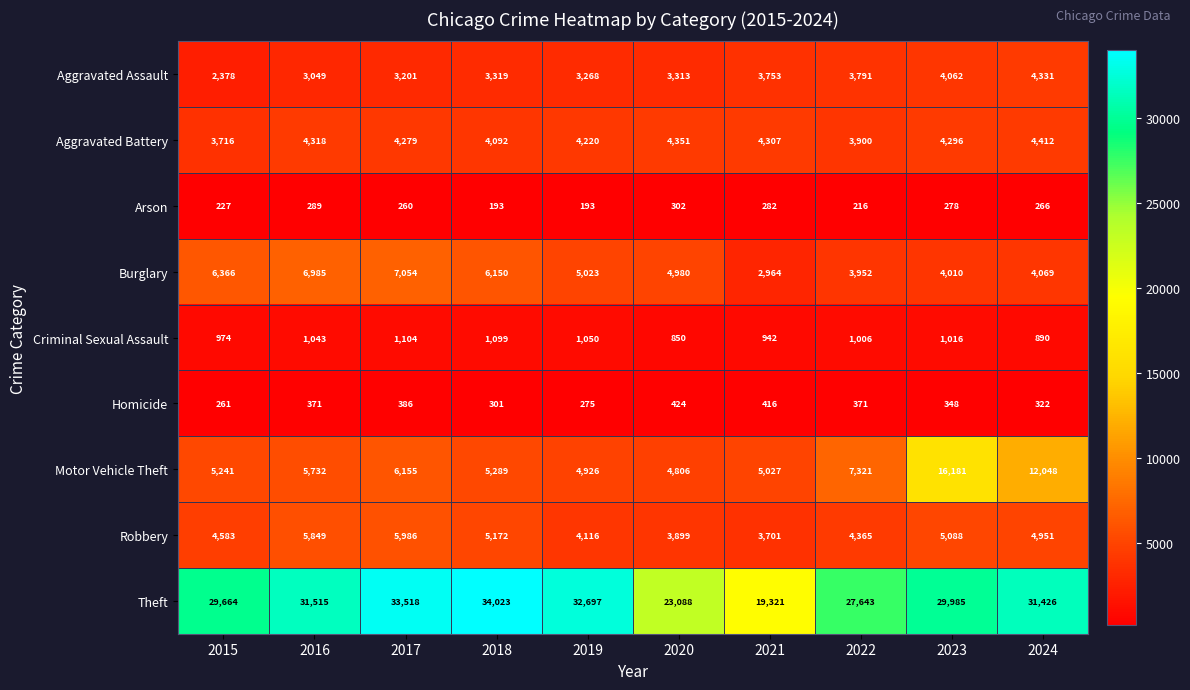

What is the maximum value shown in the chart?

34023